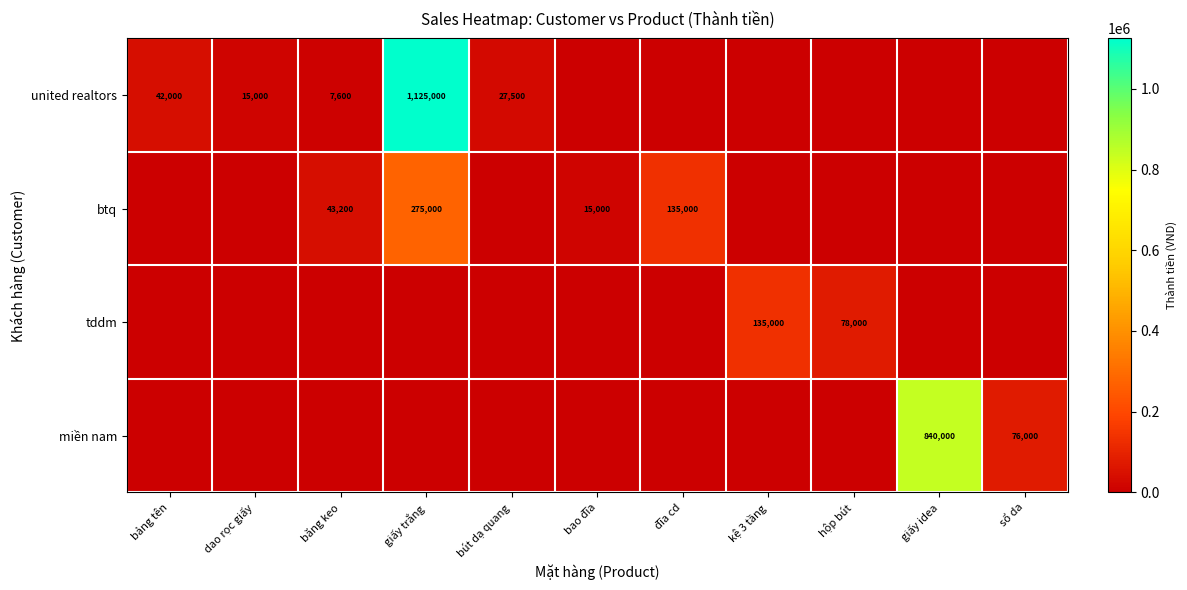

True or false: united realtors has a value of 7125 at bút dạ quang.

False